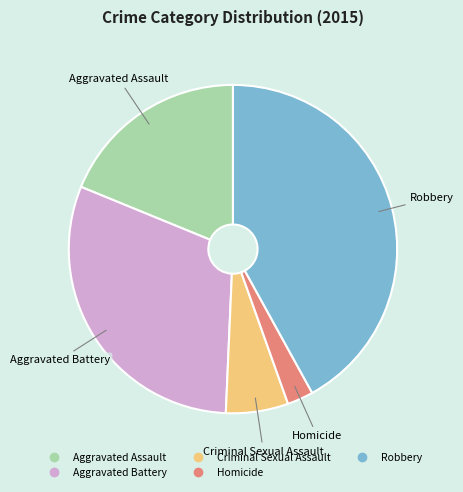

How many segments does this pie chart have?

5